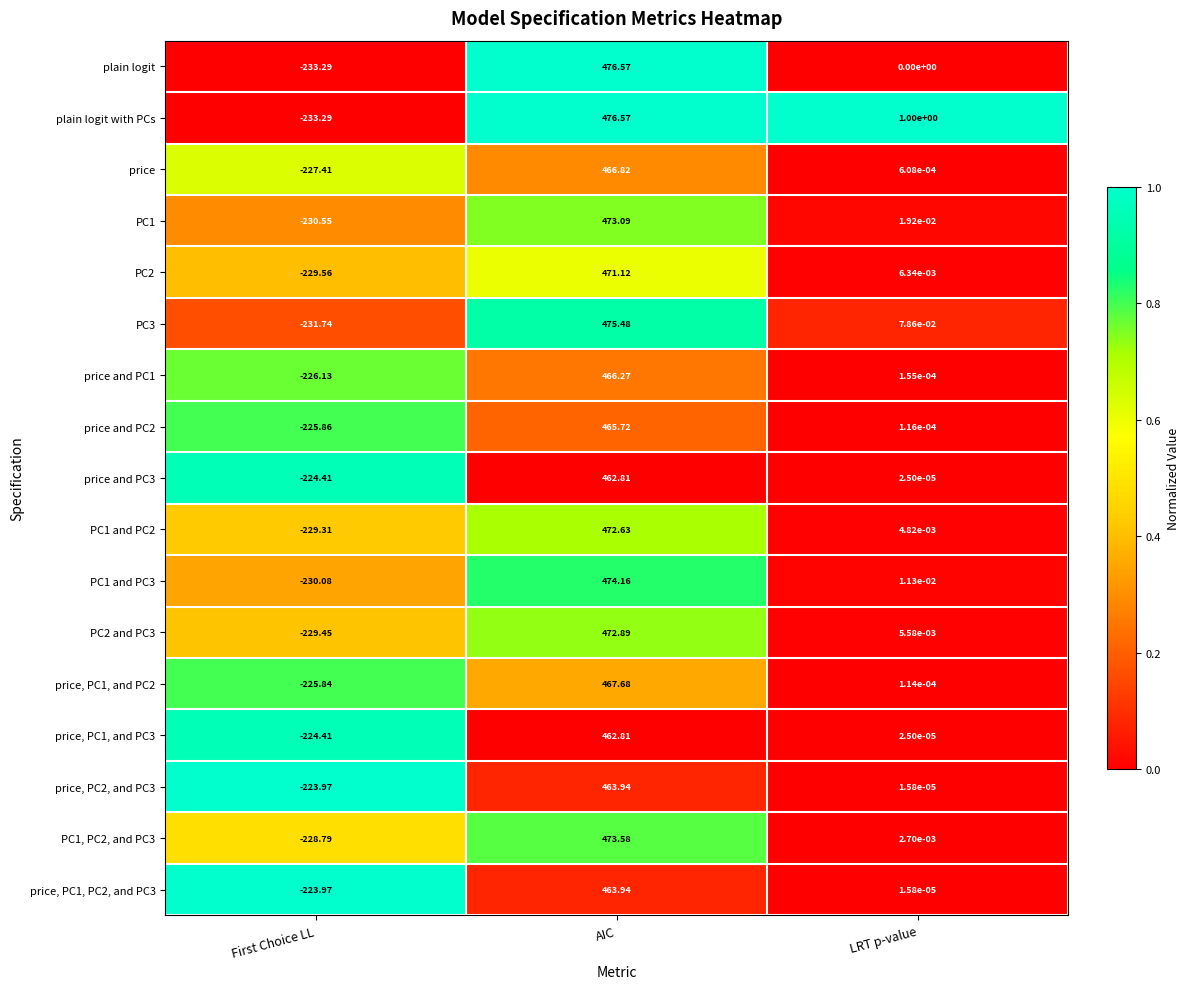

What is the spread (max minus min) of values at AIC?

13.8